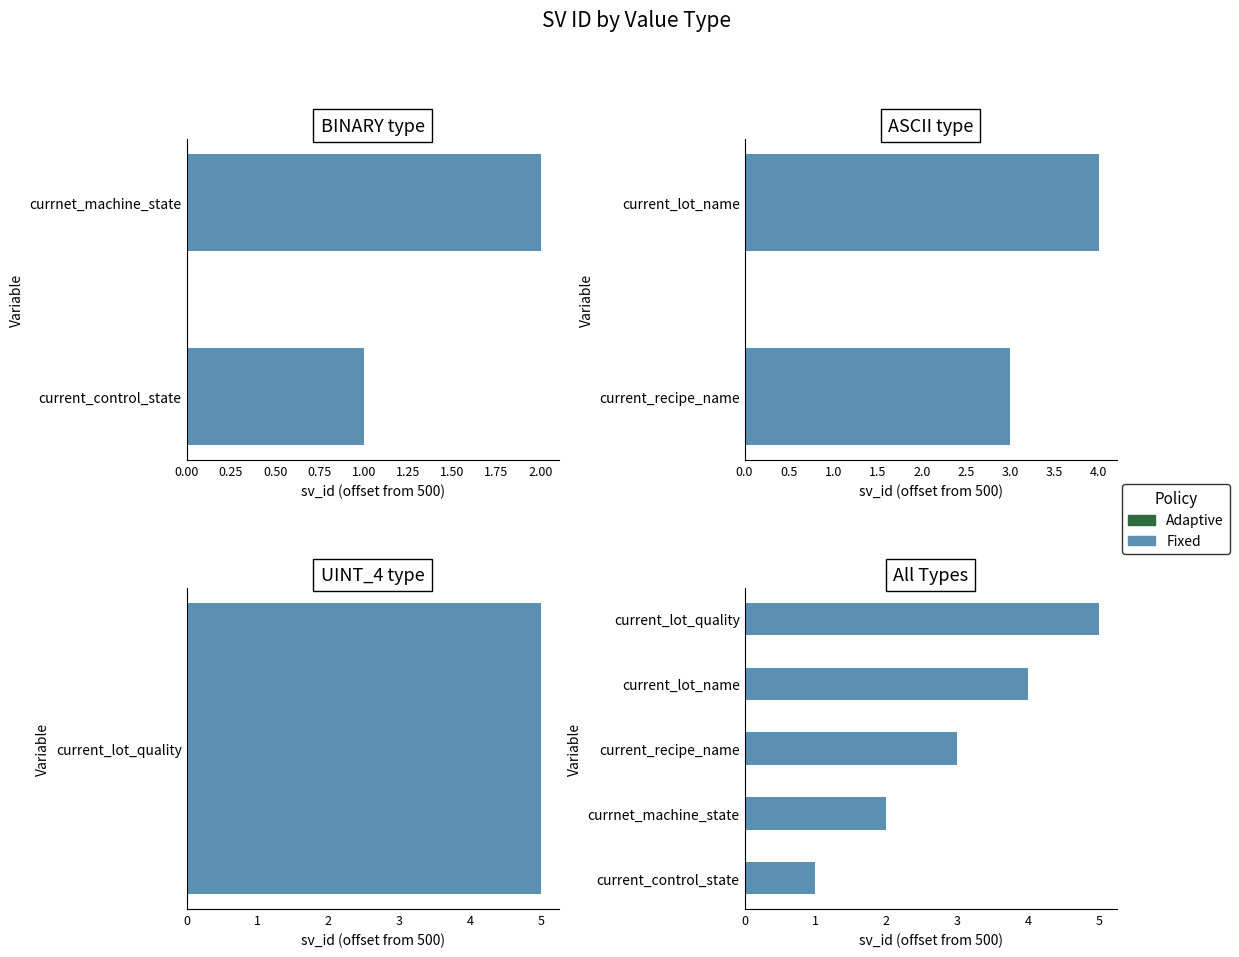

What is the difference between the maximum and minimum values?

4